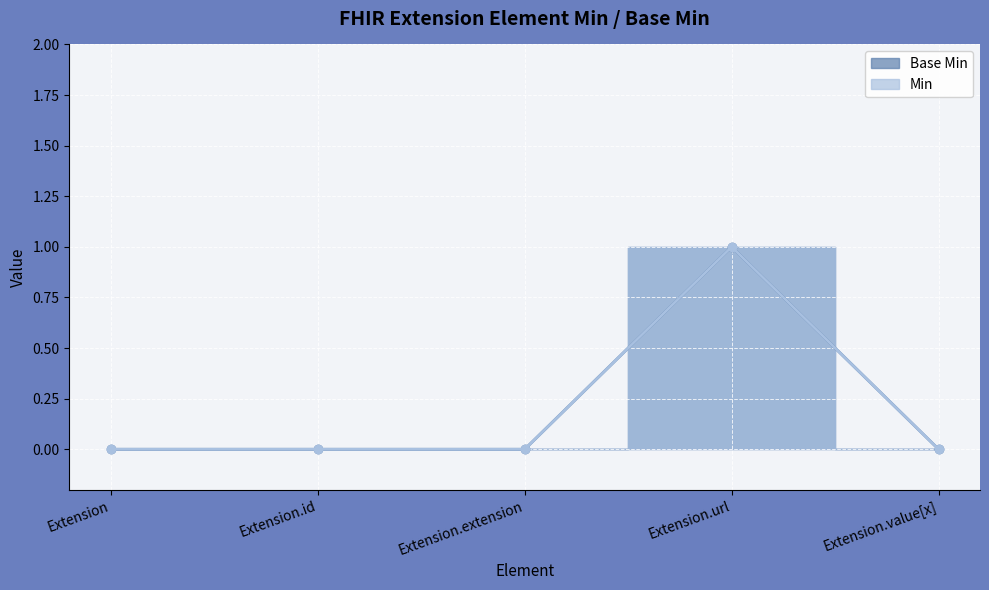

What position from the right is Extension?

5